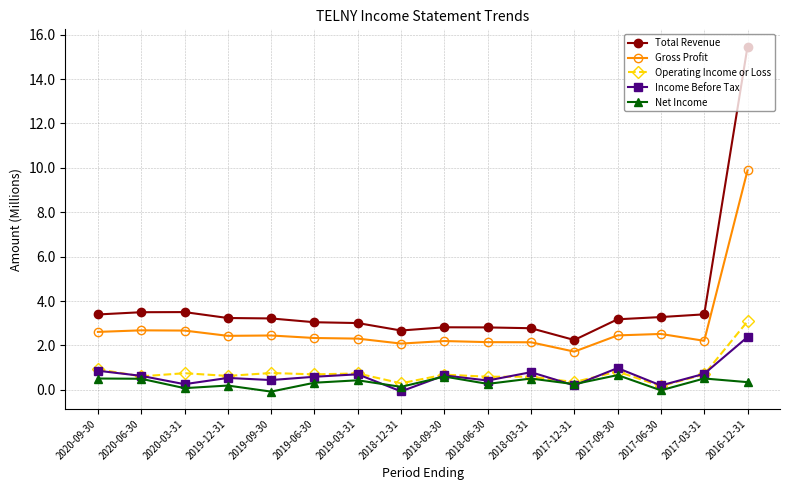

List the series in order of their peak value, highest first.

Total Revenue, Gross Profit, Operating Income or Loss, Income Before Tax, Net Income